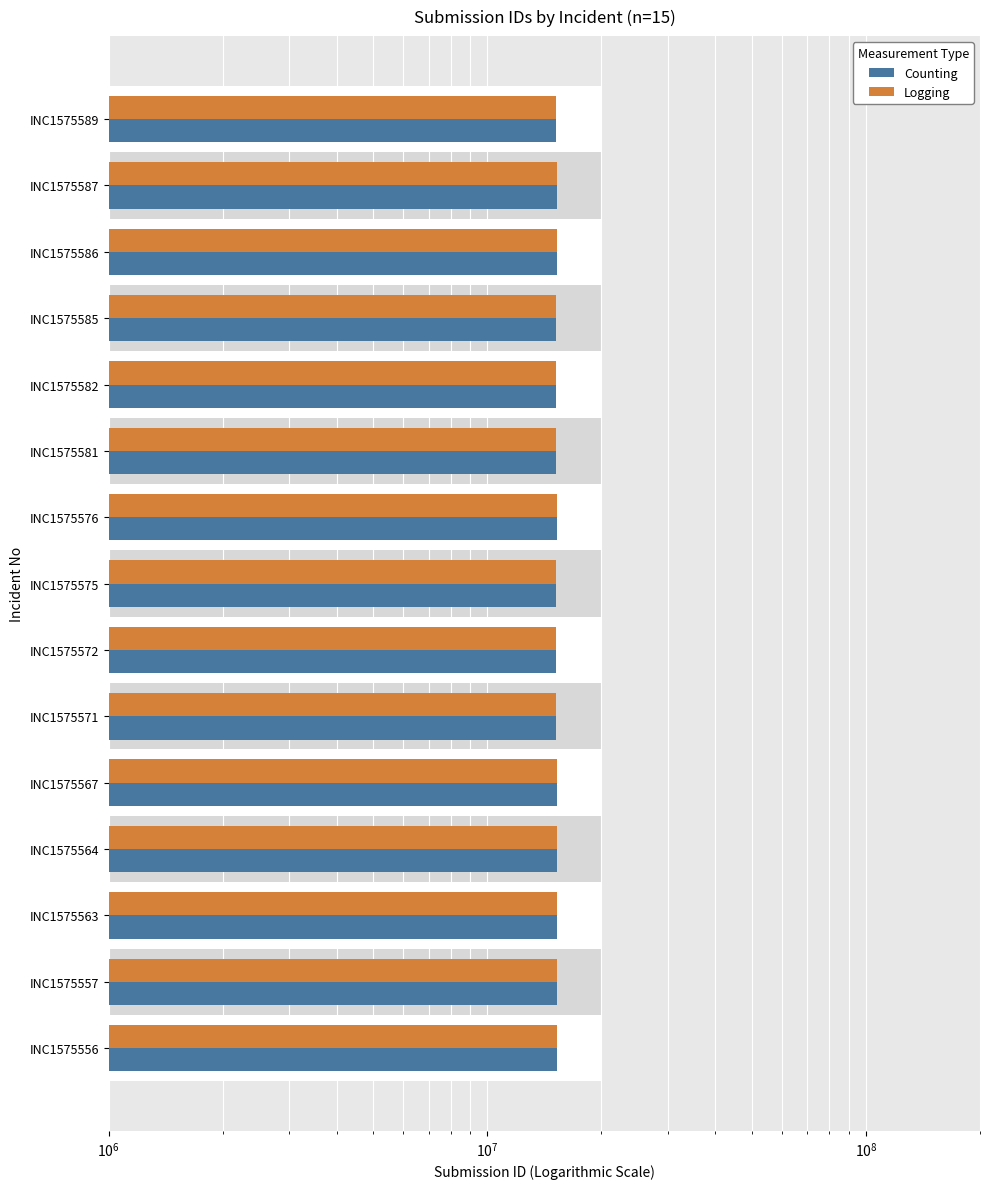

The Logging series shows 15307713 at INC1575564. True or false?

True